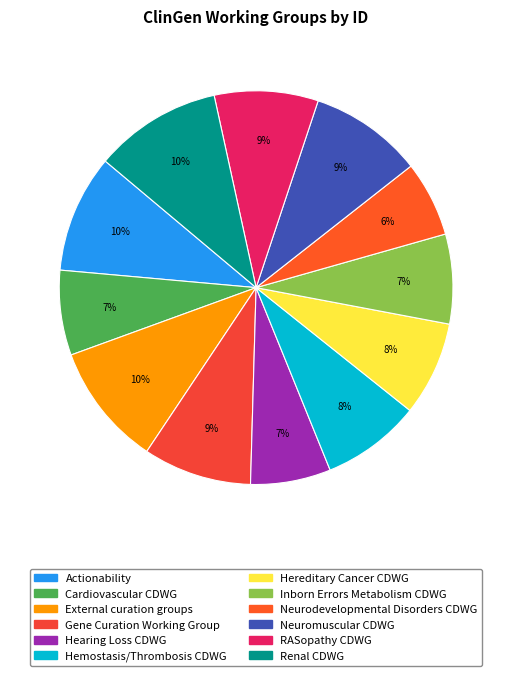

What percentage do Inborn Errors Metabolism CDWG and Neuromuscular CDWG together represent?

16.7%